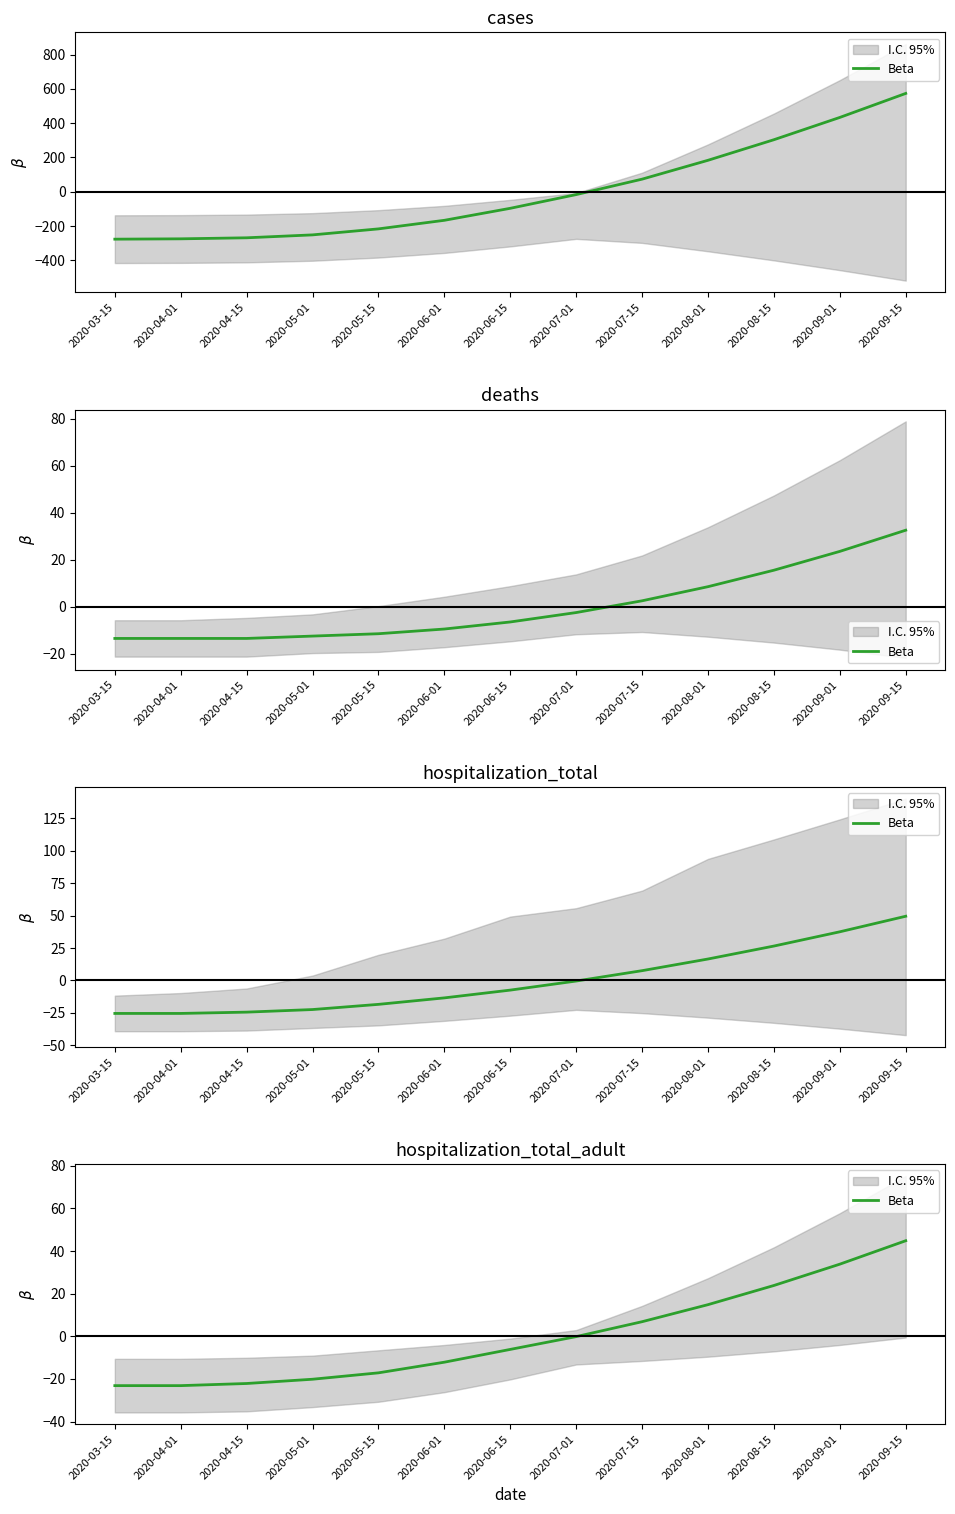

What is the difference between the values at 2020-08-15 and 2020-04-15?

46.0